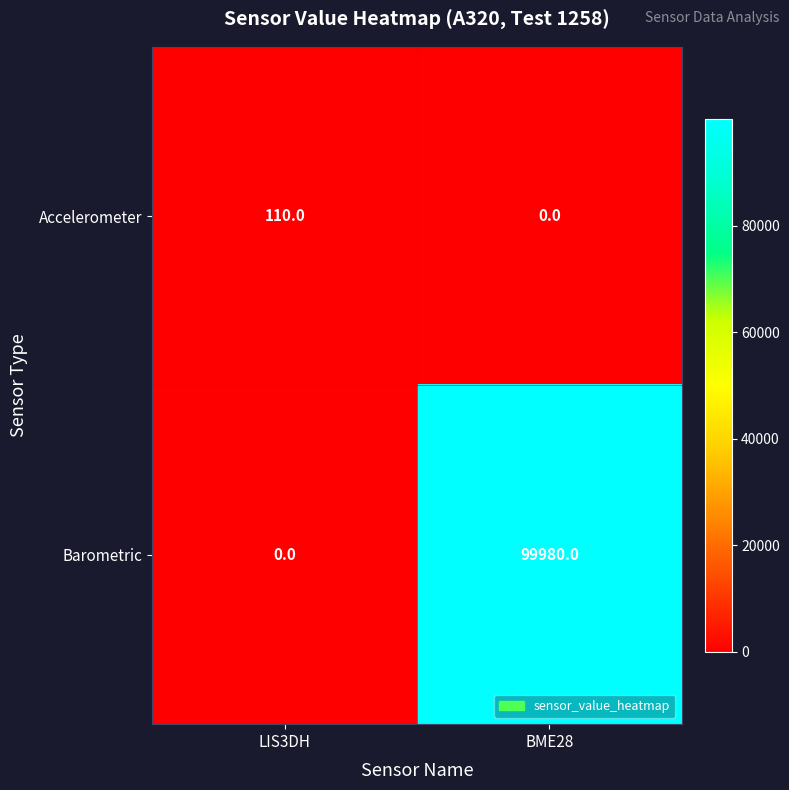

Between LIS3DH and BME28, which series saw the biggest shift?

Barometric